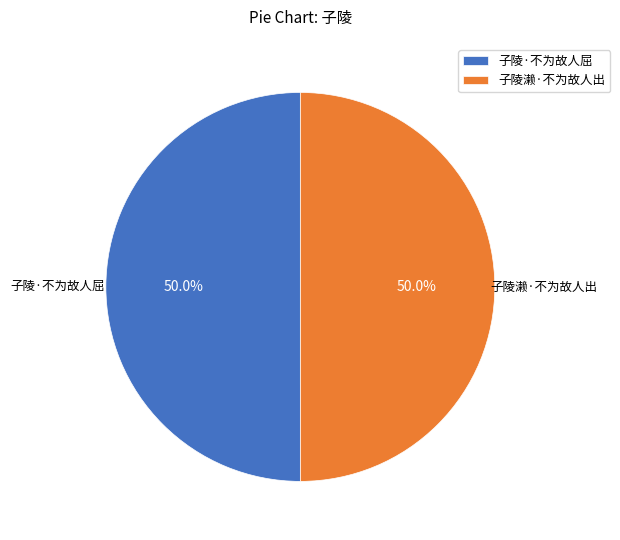

To the nearest percent, what portion does 子陵濑·不为故人出 represent?

50%